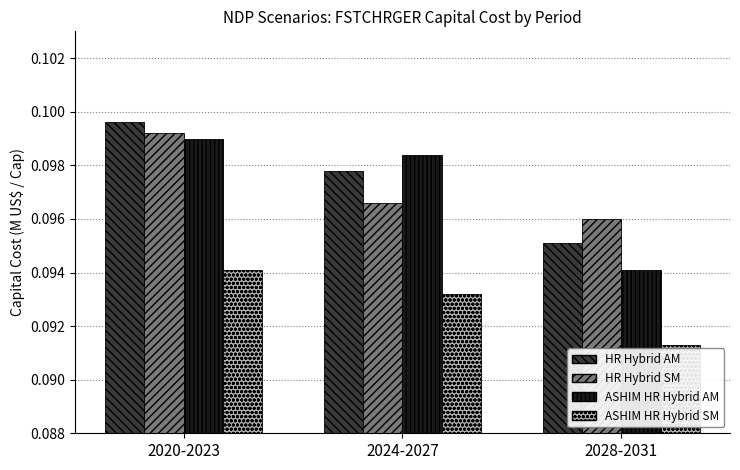

Which series has the largest range (max minus min)?

ASHIM HR Hybrid AM